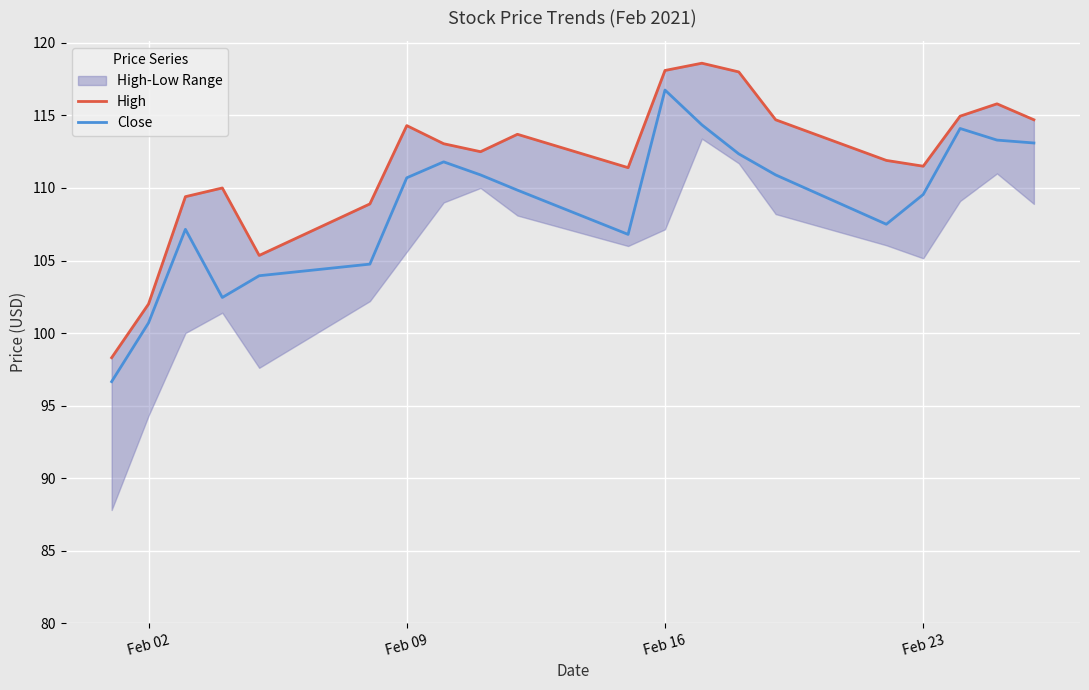

How many interior local valleys does the High series have?

4